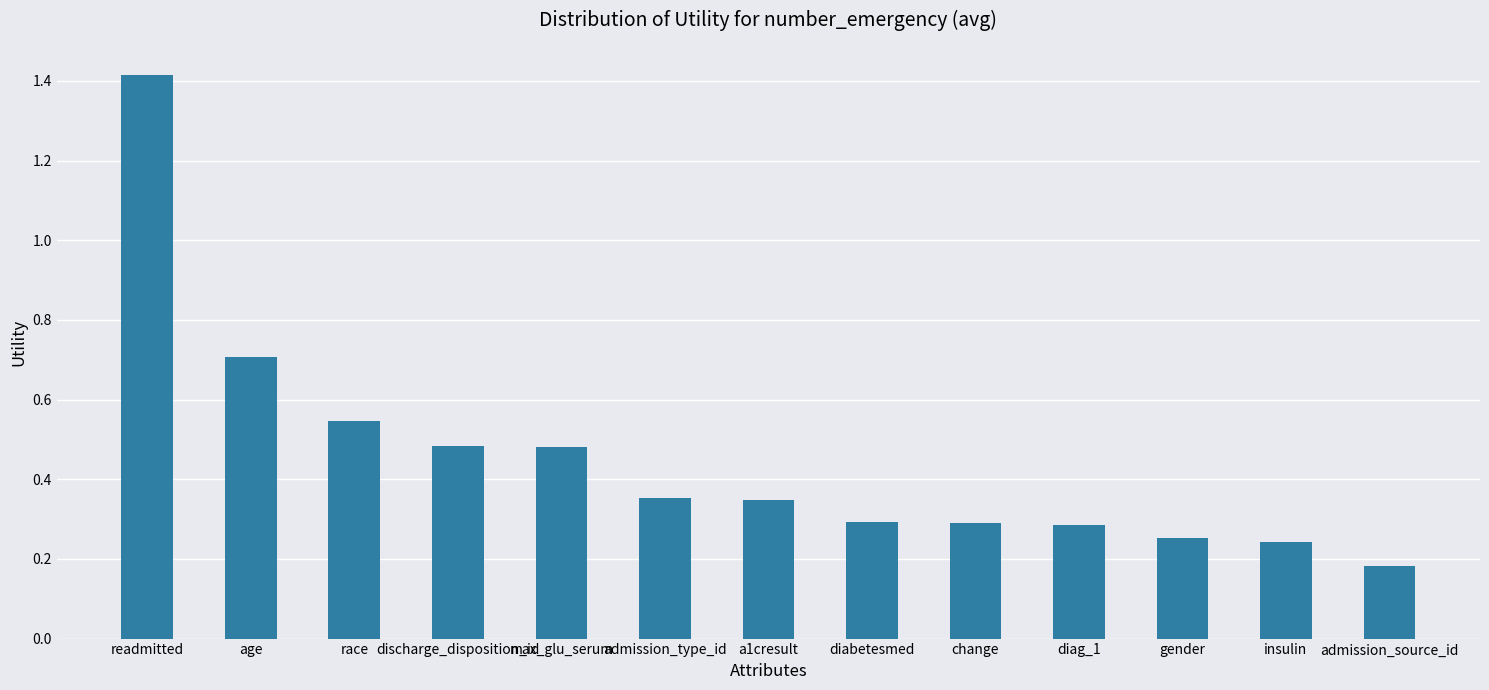

Is it true that the value at race is 0.2?

False